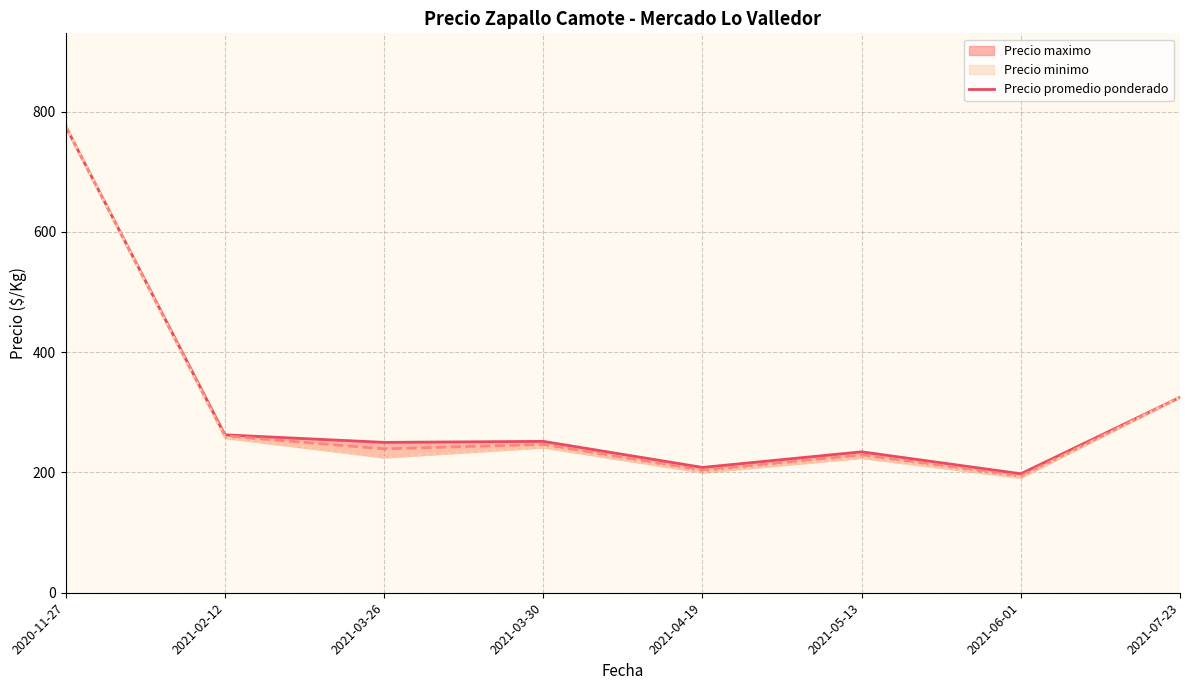

Which label corresponds to the smallest value in the chart?

2021-06-01